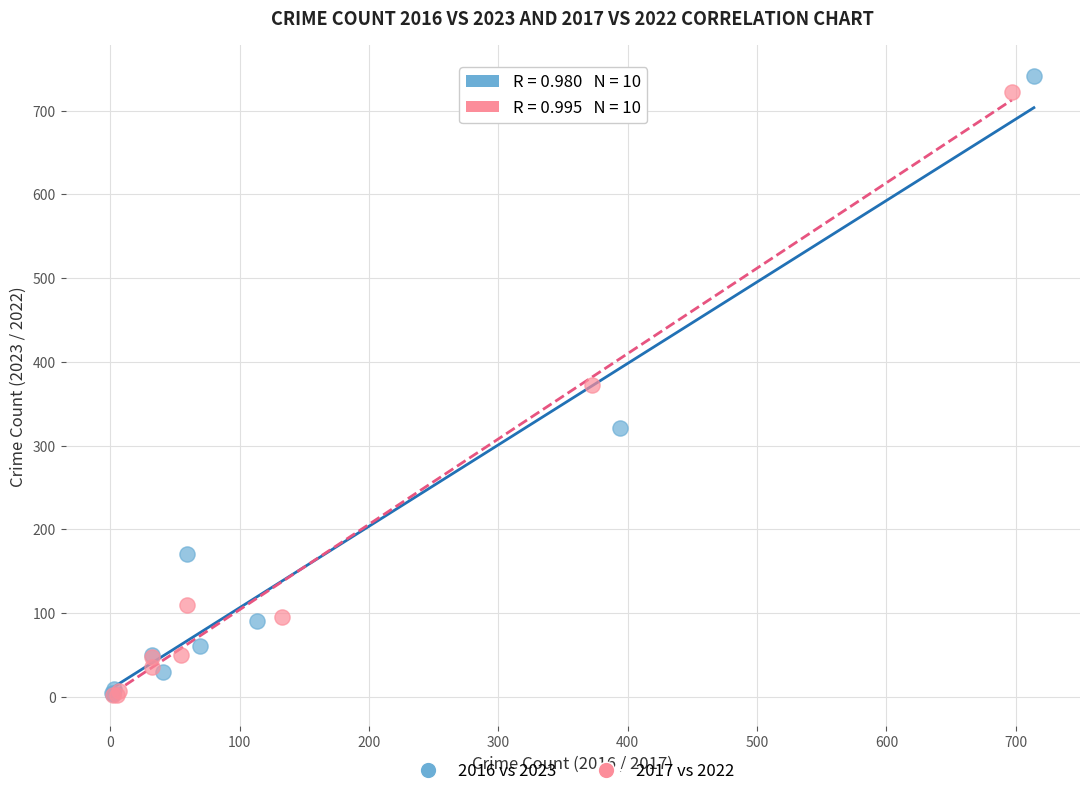

What are all the series names shown in the legend?

2016 vs 2023, 2017 vs 2022